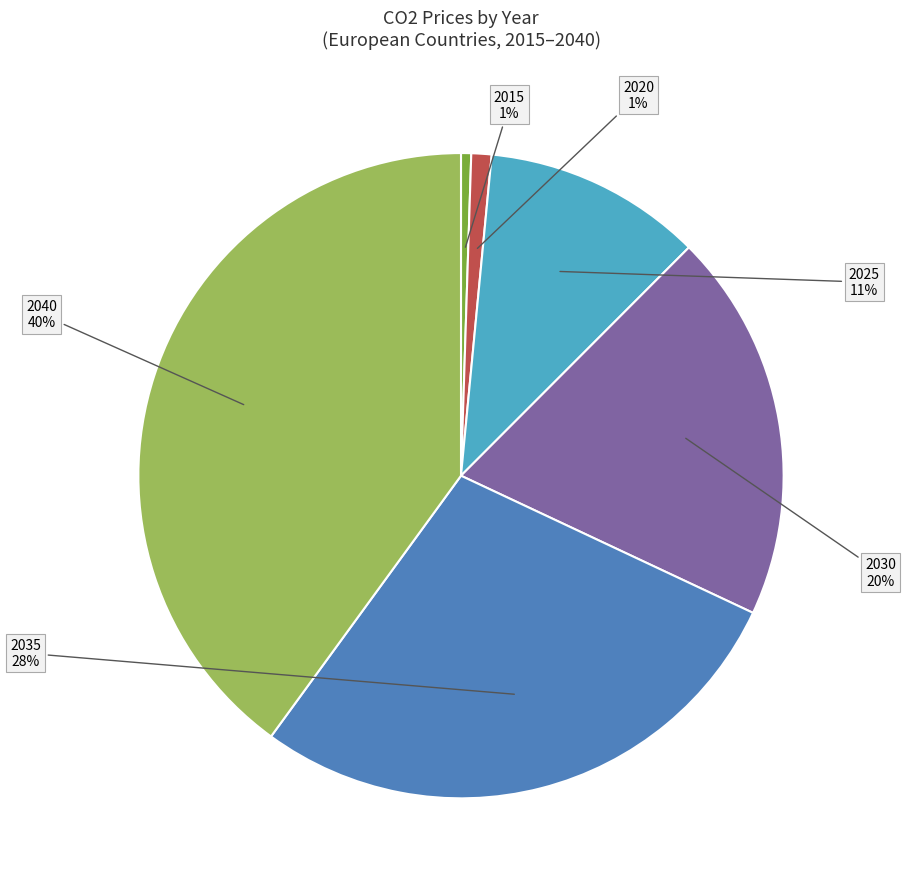

The 2020 slice represents 1% of the pie. True or false?

True